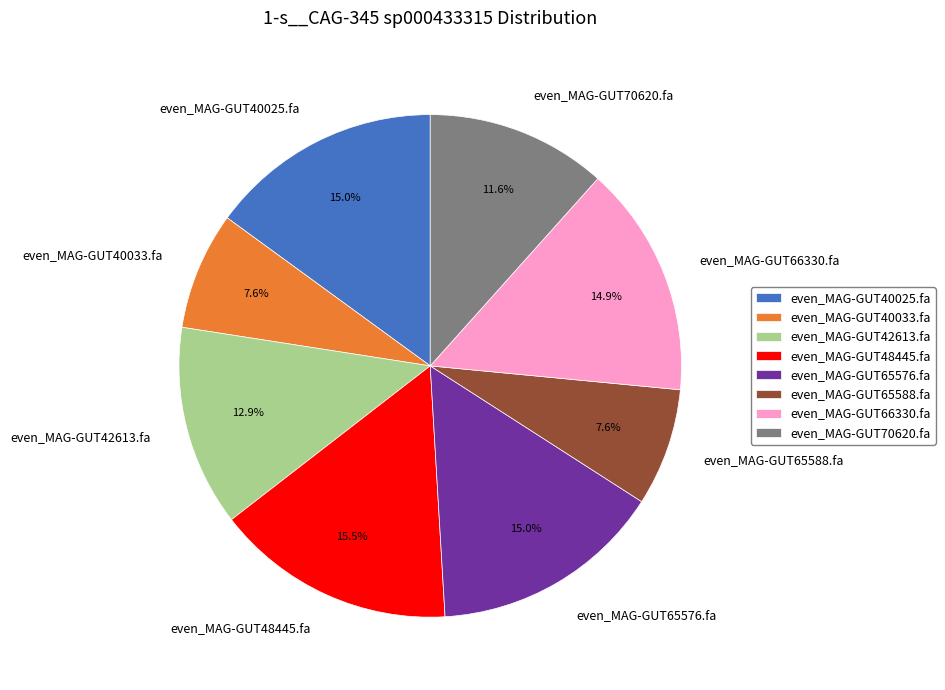

Between even_MAG-GUT40033.fa and even_MAG-GUT42613.fa, which is larger?

even_MAG-GUT42613.fa